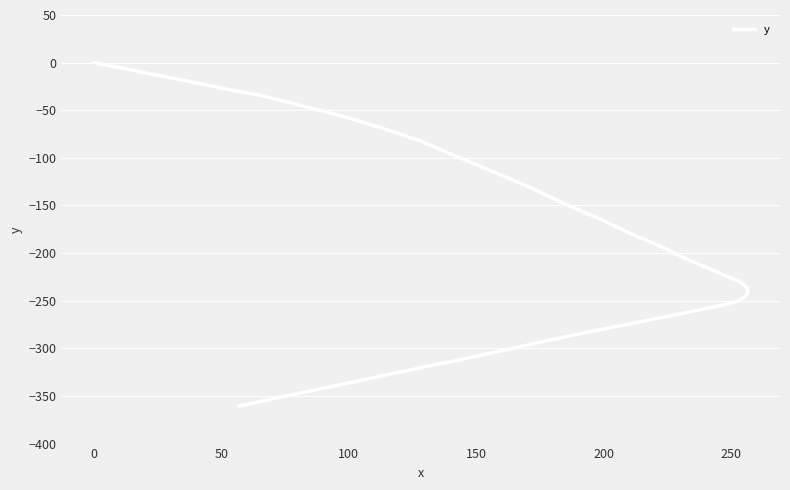

What is the average value?

-195.6